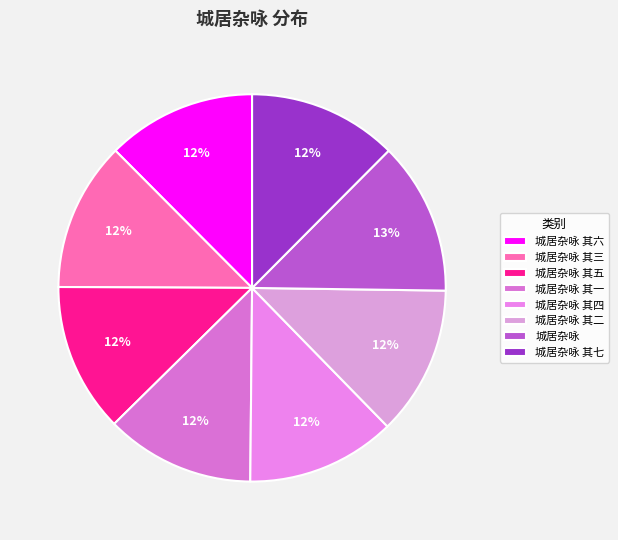

How many slices are in this pie chart?

8